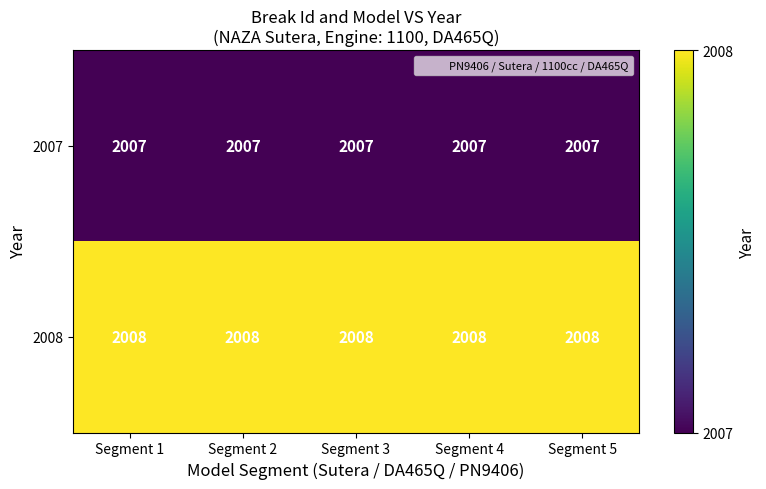

What is the spread (max minus min) of values at Segment 3?

1